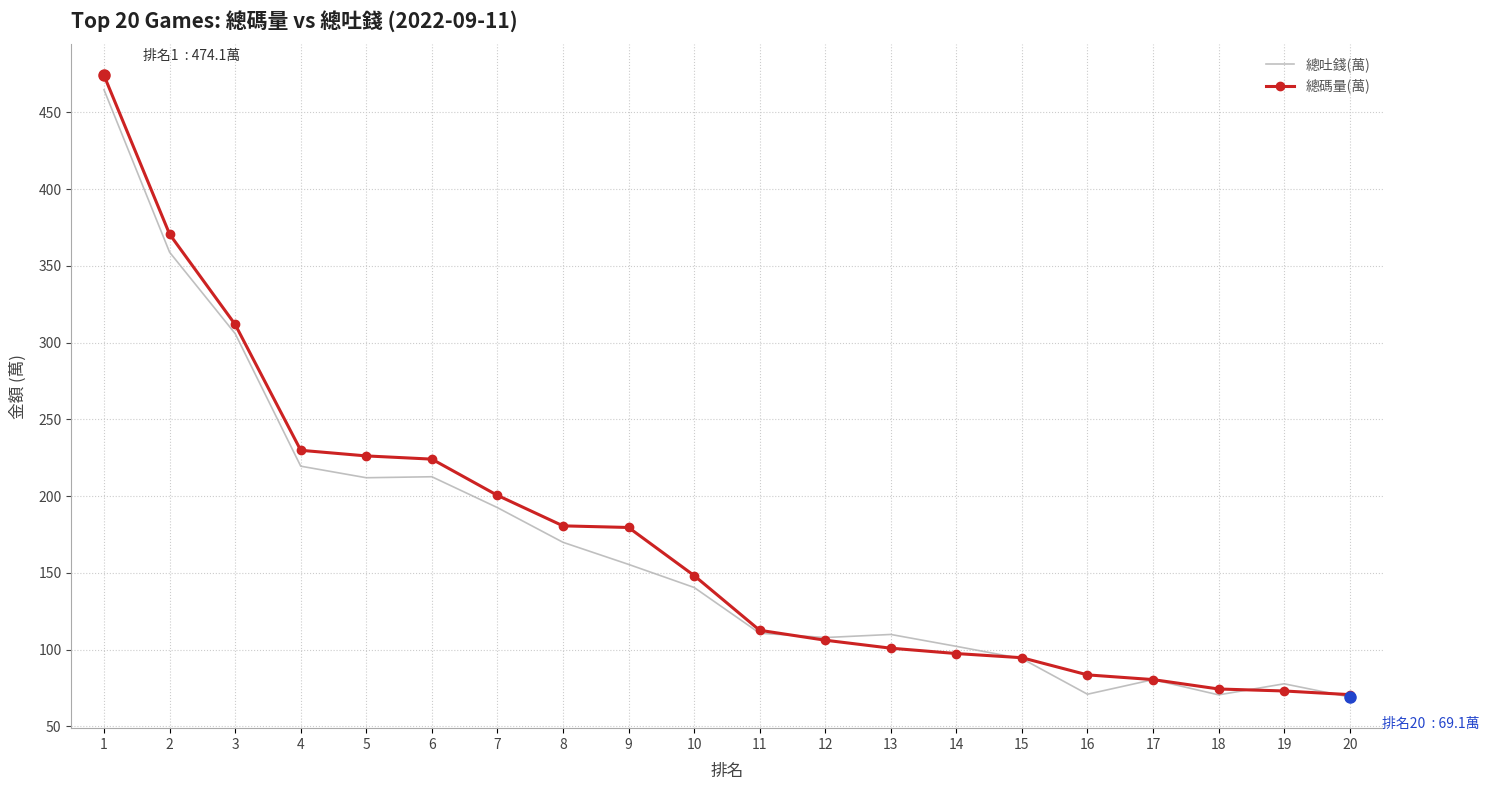

What is the spread (max minus min) of values at 13?

8.9